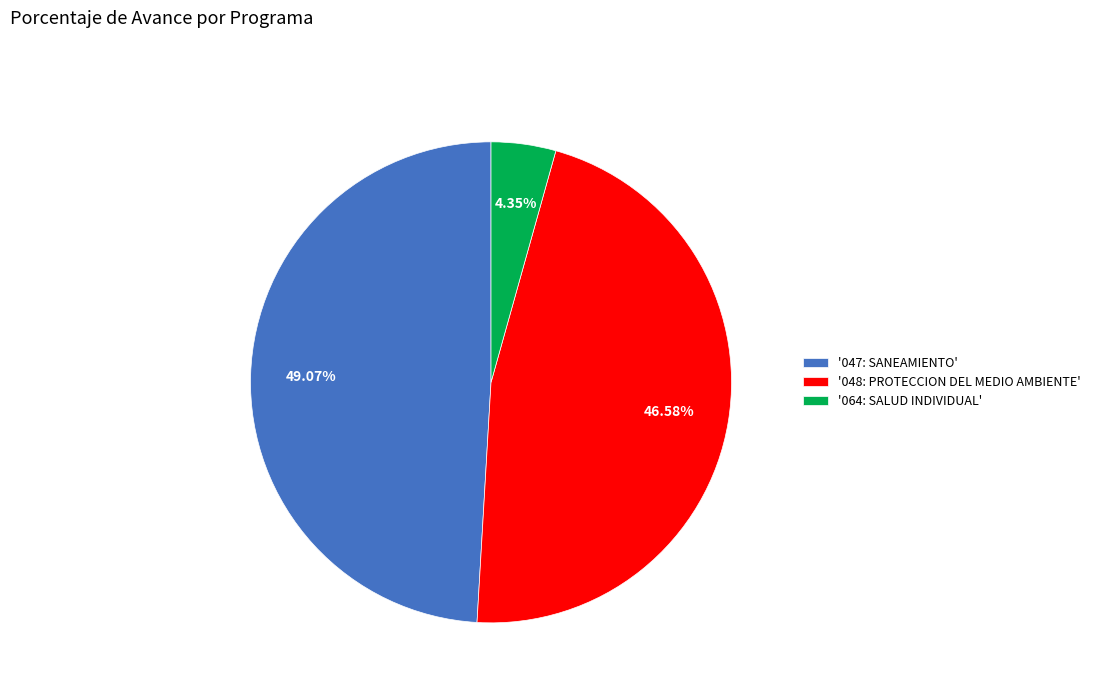

Count the number of slices in the pie.

3